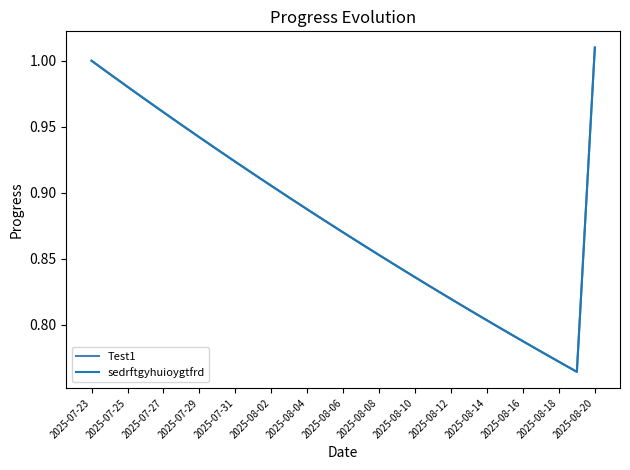

True or false: Test1 has more than 2 points higher than both neighbors.

False